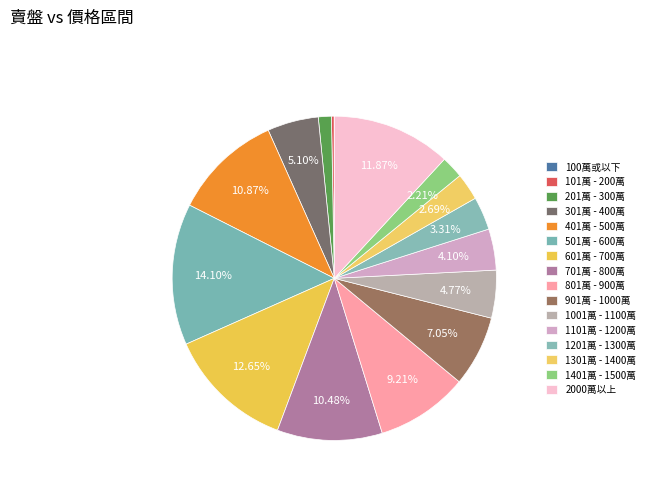

Rank the categories by value from highest to lowest.

501萬 - 600萬, 601萬 - 700萬, 2000萬以上, 401萬 - 500萬, 701萬 - 800萬, 801萬 - 900萬, 901萬 - 1000萬, 301萬 - 400萬, 1001萬 - 1100萬, 1101萬 - 1200萬, 1201萬 - 1300萬, 1301萬 - 1400萬, 1401萬 - 1500萬, 201萬 - 300萬, 101萬 - 200萬, 100萬或以下